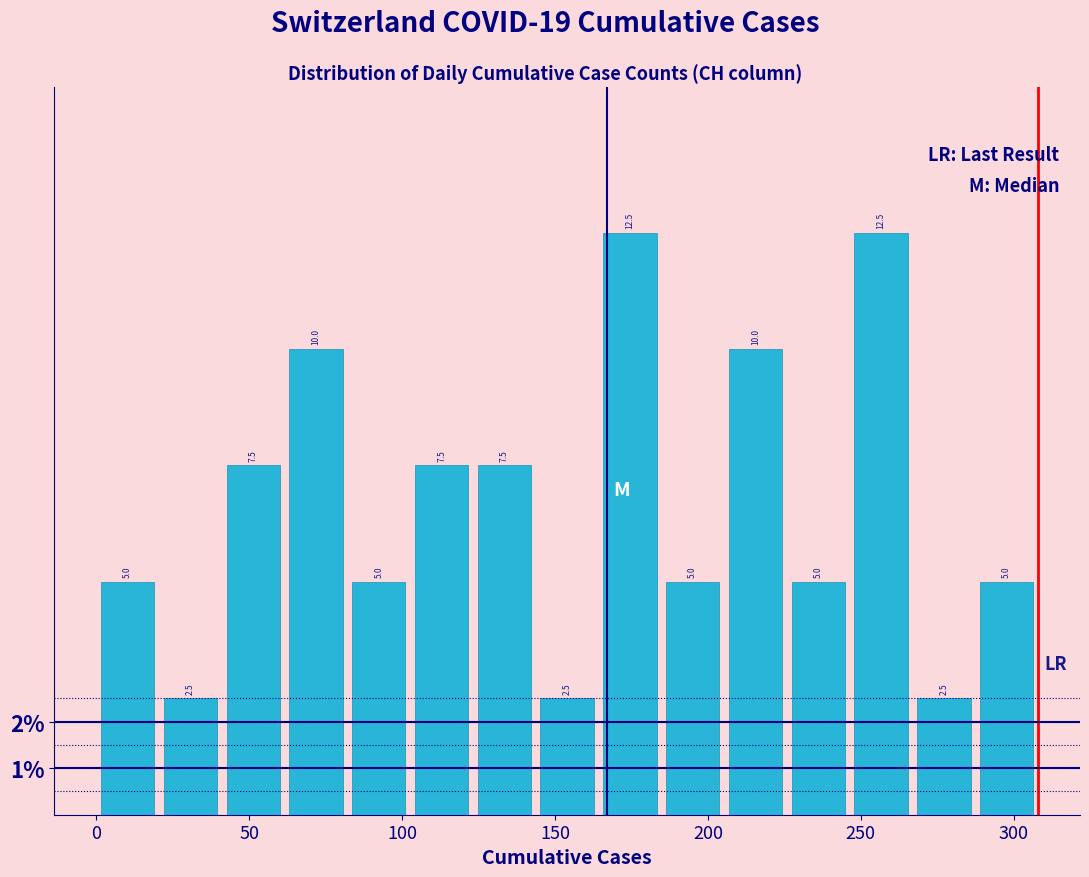

What is the height of the bar covering 285 to 310 on the x-axis? The bar edges are not printed on the chart, so give them approximately, as read against the axis.

5.0